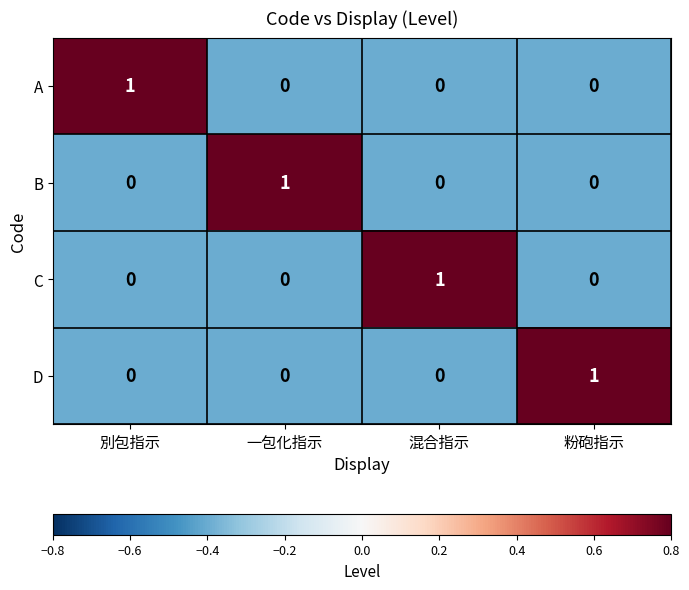

How many C values are between 0 and 1?

4